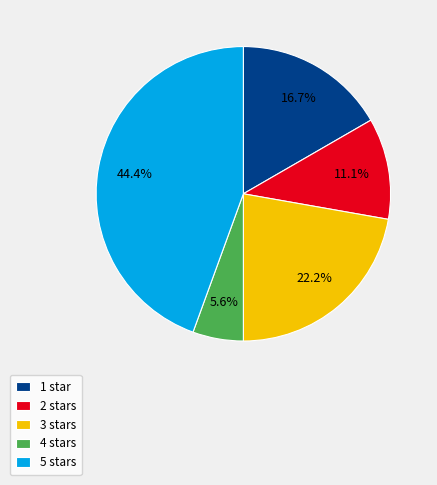

How many slices are in this pie chart?

5